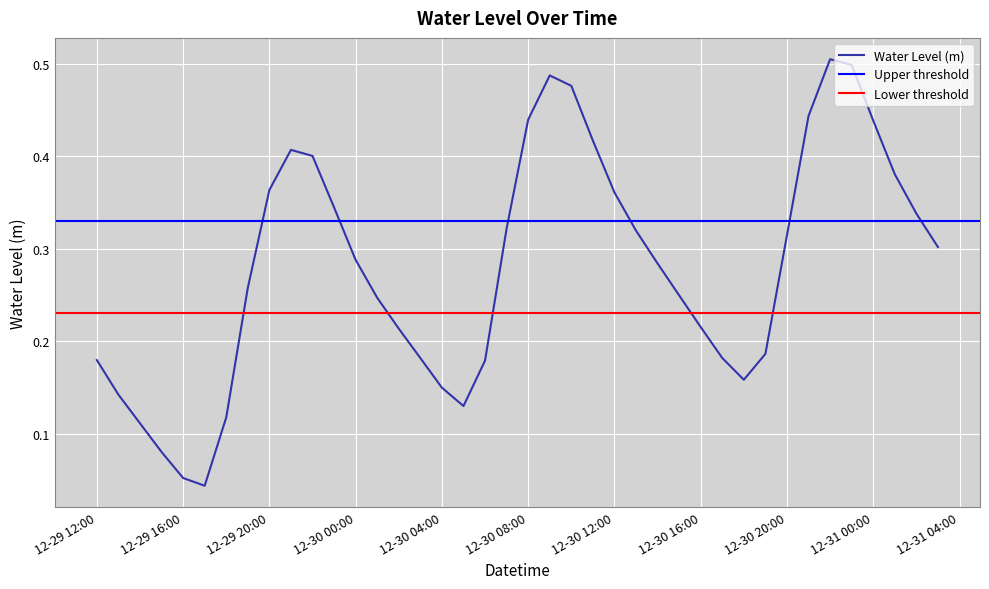

Reading right to left, list all the values displayed in this chart.

0.3	0.3	0.4	0.4	0.5	0.5	0.4	0.3	0.2	0.2	0.2	0.2	0.2	0.3	0.3	0.4	0.4	0.5	0.5	0.4	0.3	0.2	0.1	0.2	0.2	0.2	0.2	0.3	0.3	0.4	0.4	0.4	0.3	0.1	0.0	0.1	0.1	0.1	0.1	0.2